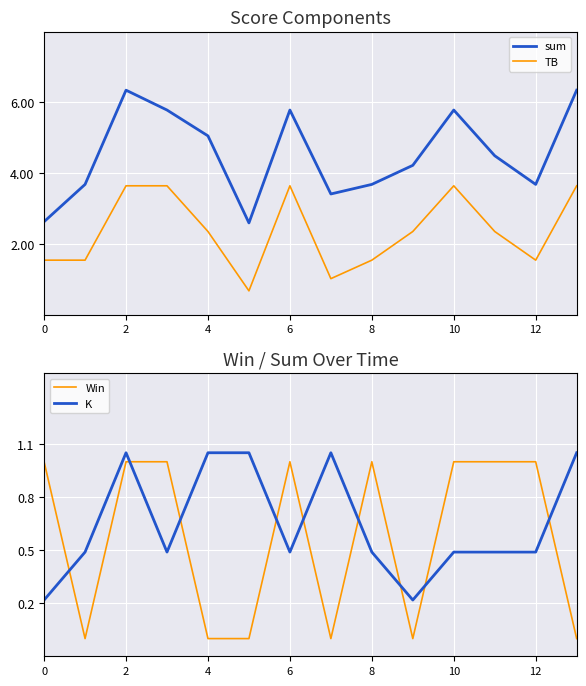

How many lines are shown in the chart?

4